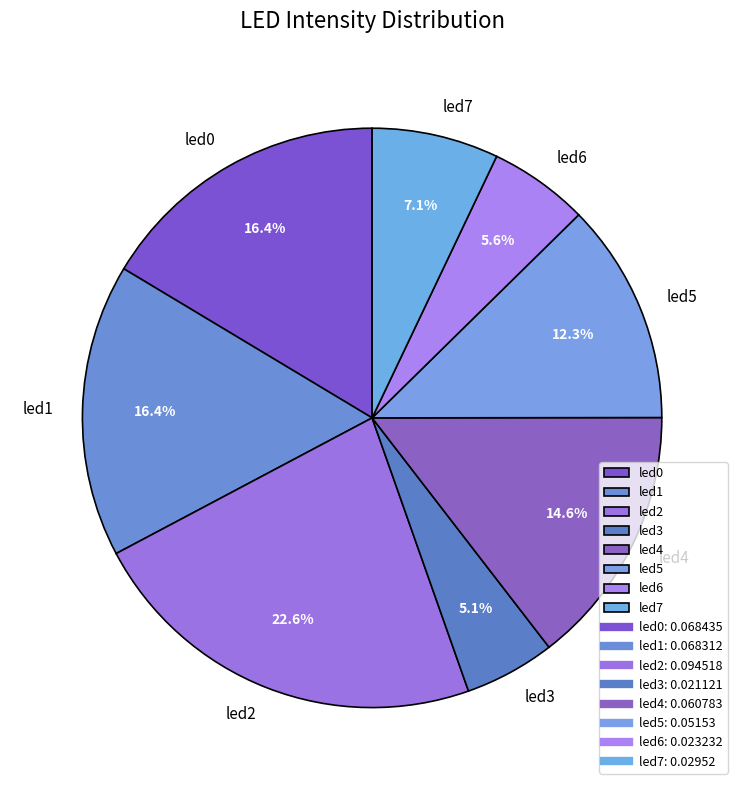

Does led3 represent more than half of the total?

No